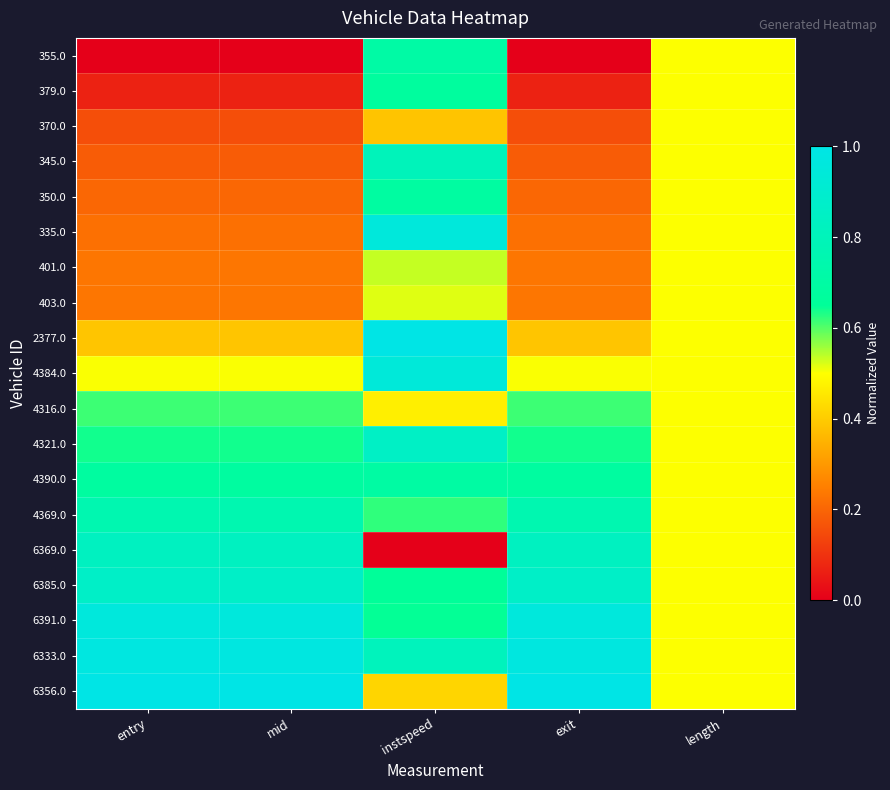

At how many categories does at least one series exceed 0?

5